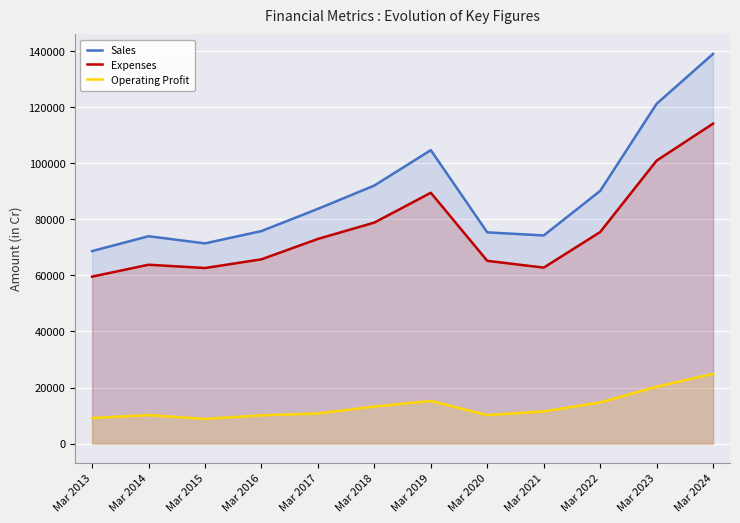

The Sales series shows 104721 at Mar 2019. True or false?

True